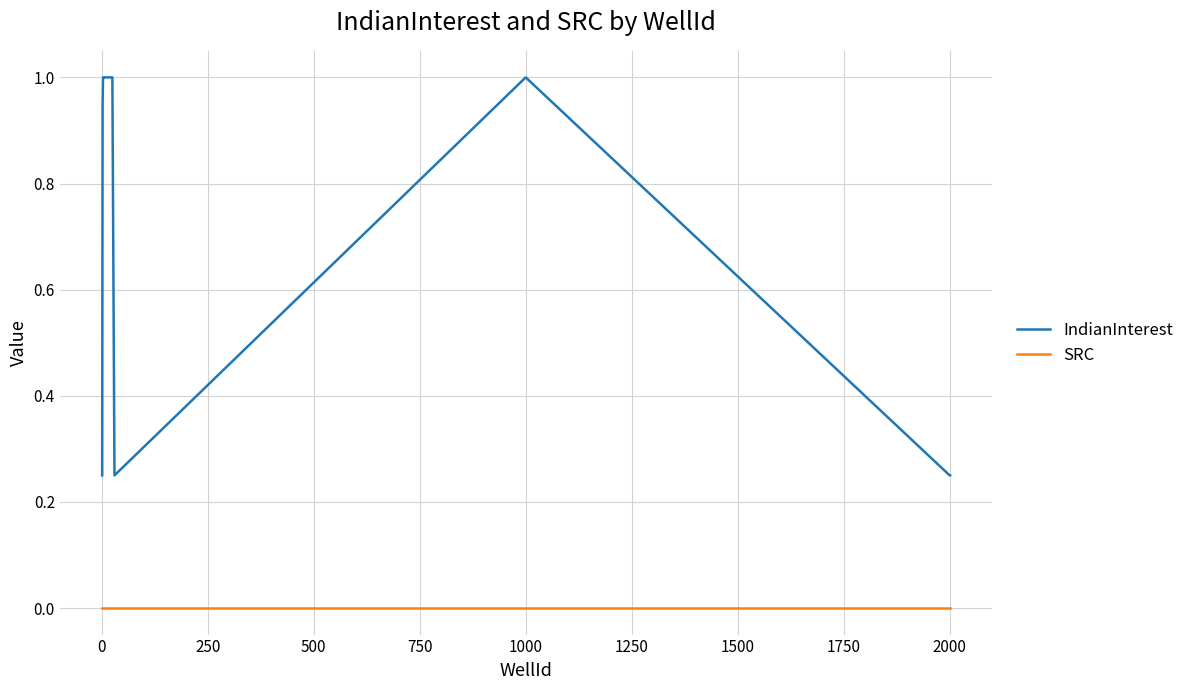

What are all the series names shown in the legend?

IndianInterest, SRC